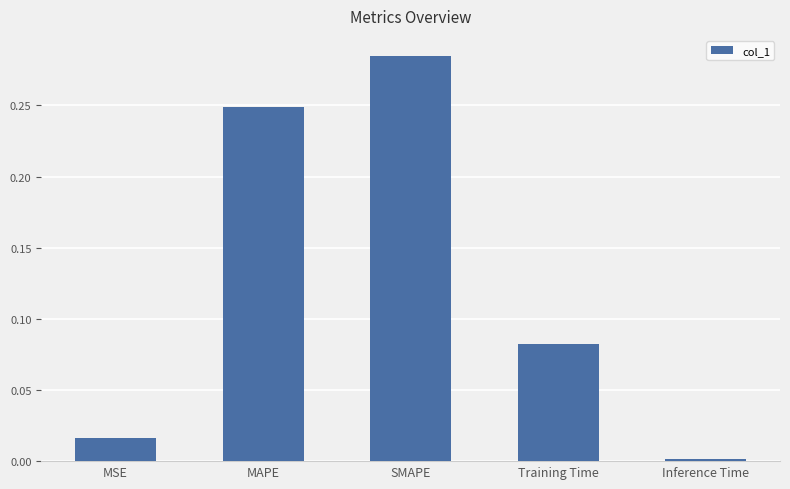

What is the change in value from MAPE to Training Time?

-0.2